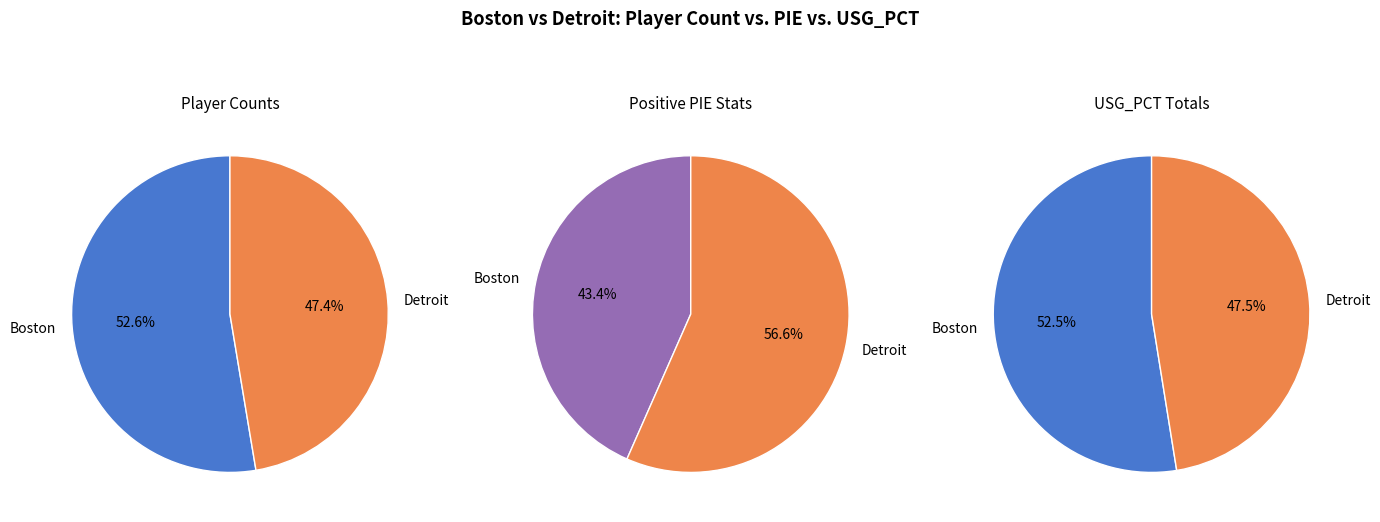

Which category has the biggest portion of the pie?

Boston